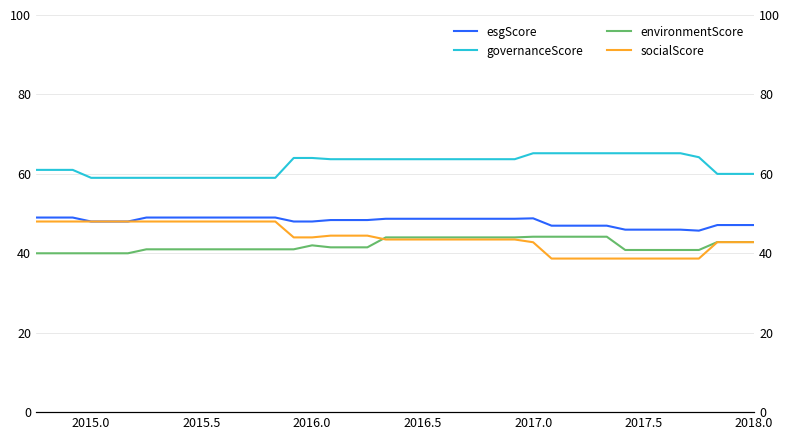

Reading left to right, what are all the values shown in this chart?

esgScore: 49.0	49.0	49.0	48.0	48.0	48.0	49.0	49.0	49.0	49.0	49.0	49.0	49.0	49.0	48.0	48.0	48.4	48.4	48.4	48.7	48.7	48.7	48.7	48.7	48.7	48.7	48.7	48.8	47.0	47.0	47.0	47.0	46.0	46.0	46.0	46.0	45.7	47.1	47.1	47.1
governanceScore: 61.0	61.0	61.0	59.0	59.0	59.0	59.0	59.0	59.0	59.0	59.0	59.0	59.0	59.0	64.0	64.0	63.7	63.7	63.7	63.7	63.7	63.7	63.7	63.7	63.7	63.7	63.7	65.2	65.2	65.2	65.2	65.2	65.2	65.2	65.2	65.2	64.2	60.0	60.0	60.0
environmentScore: 40.0	40.0	40.0	40.0	40.0	40.0	41.0	41.0	41.0	41.0	41.0	41.0	41.0	41.0	41.0	42.0	41.5	41.5	41.5	44.0	44.0	44.0	44.0	44.0	44.0	44.0	44.0	44.2	44.2	44.2	44.2	44.2	40.8	40.8	40.8	40.8	40.8	42.8	42.8	42.8
socialScore: 48.0	48.0	48.0	48.0	48.0	48.0	48.0	48.0	48.0	48.0	48.0	48.0	48.0	48.0	44.0	44.0	44.4	44.4	44.4	43.5	43.5	43.5	43.5	43.5	43.5	43.5	43.5	42.8	38.7	38.7	38.7	38.7	38.7	38.7	38.7	38.7	38.7	42.8	42.8	42.8